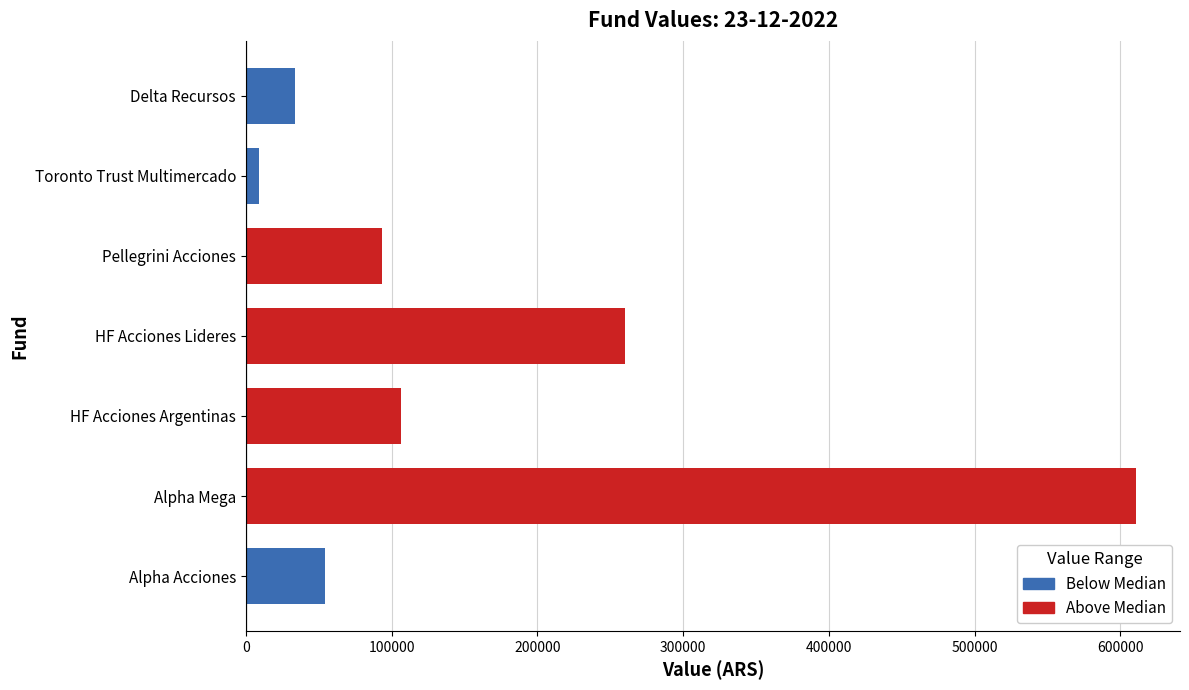

Rank the categories by value from highest to lowest.

Alpha Mega, HF Acciones Lideres, HF Acciones Argentinas, Pellegrini Acciones, Alpha Acciones, Delta Recursos, Toronto Trust Multimercado